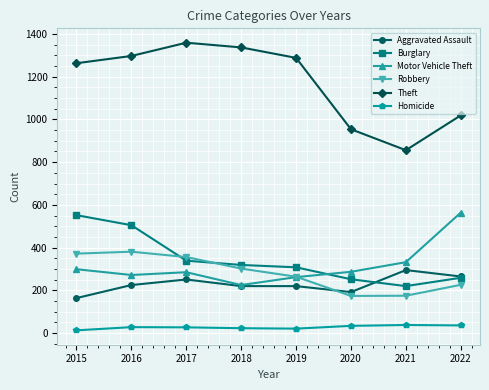

What is the difference between the maximum and minimum values in the Aggravated Assault series?

131